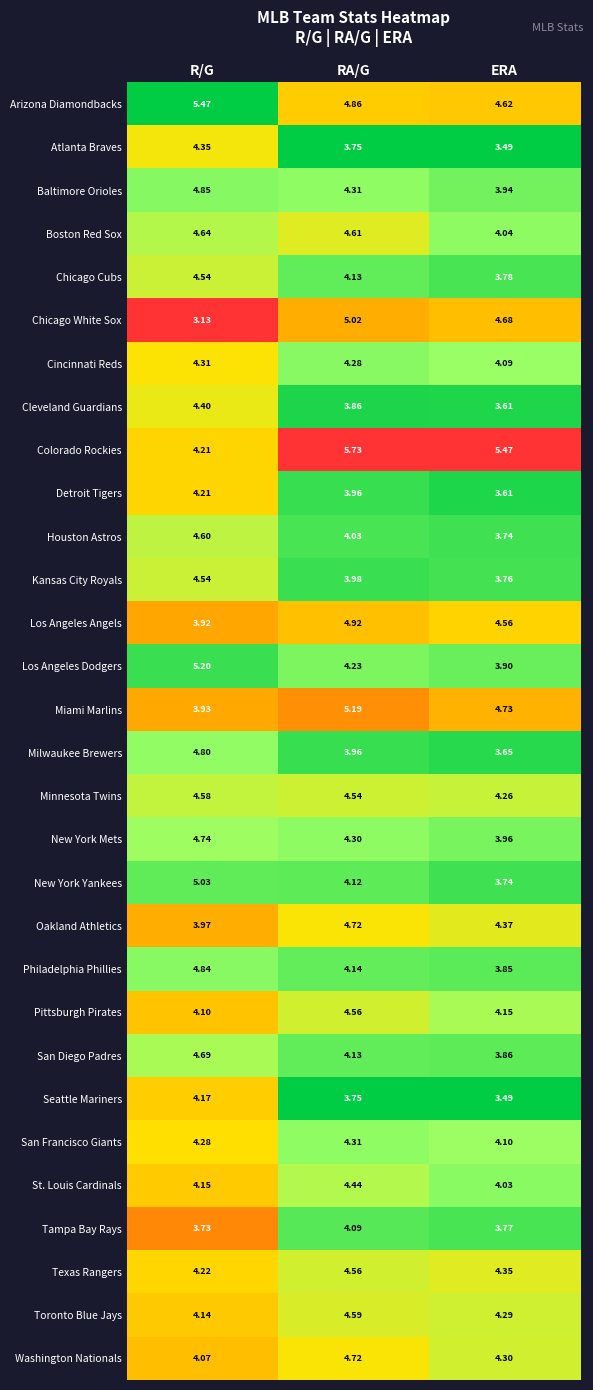

List the labels in order of Texas Rangers value, largest first.

RA/G, ERA, R/G